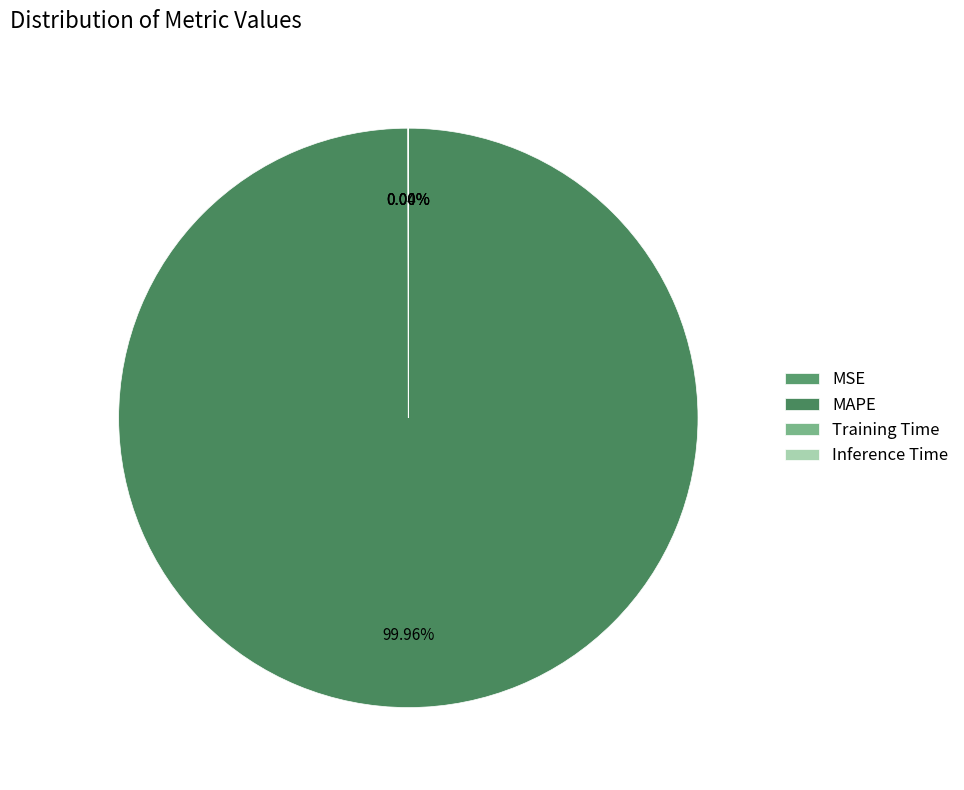

To the nearest percent, what is the average slice percentage?

25%